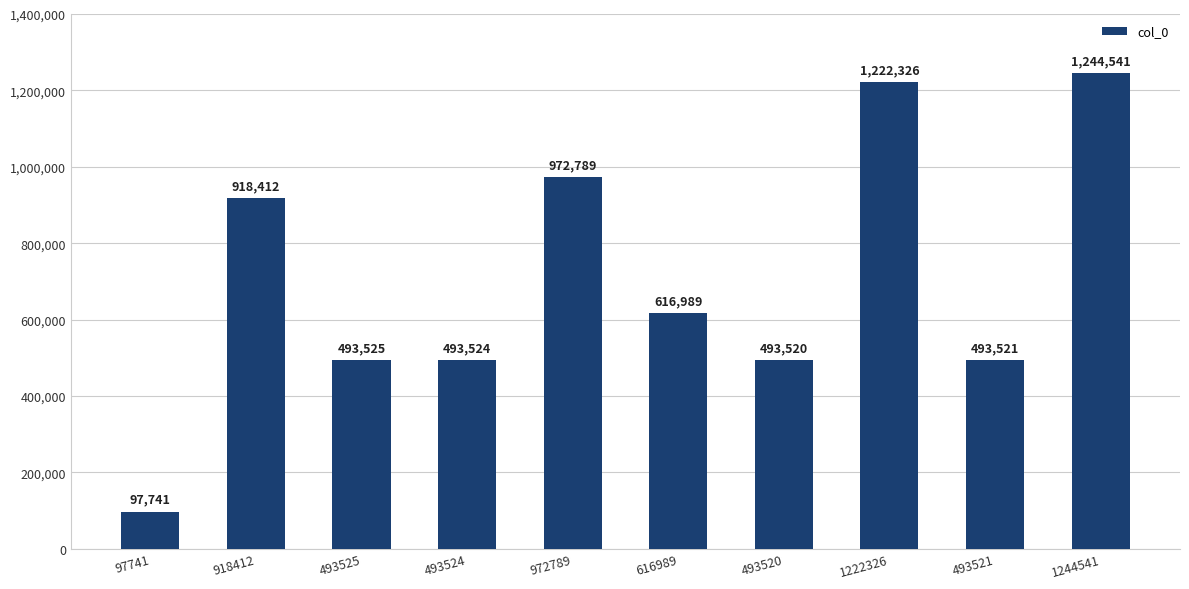

What is the label of the 9th bar from the left?

493521